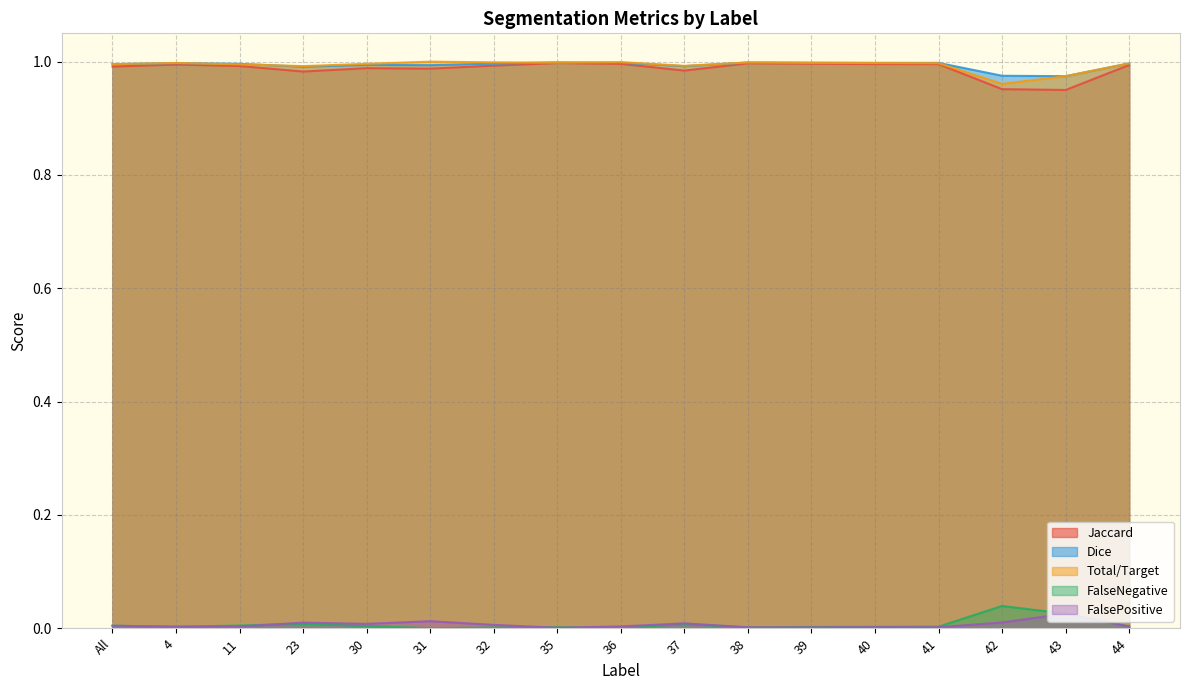

Which category has the lowest value in the Dice series?

43